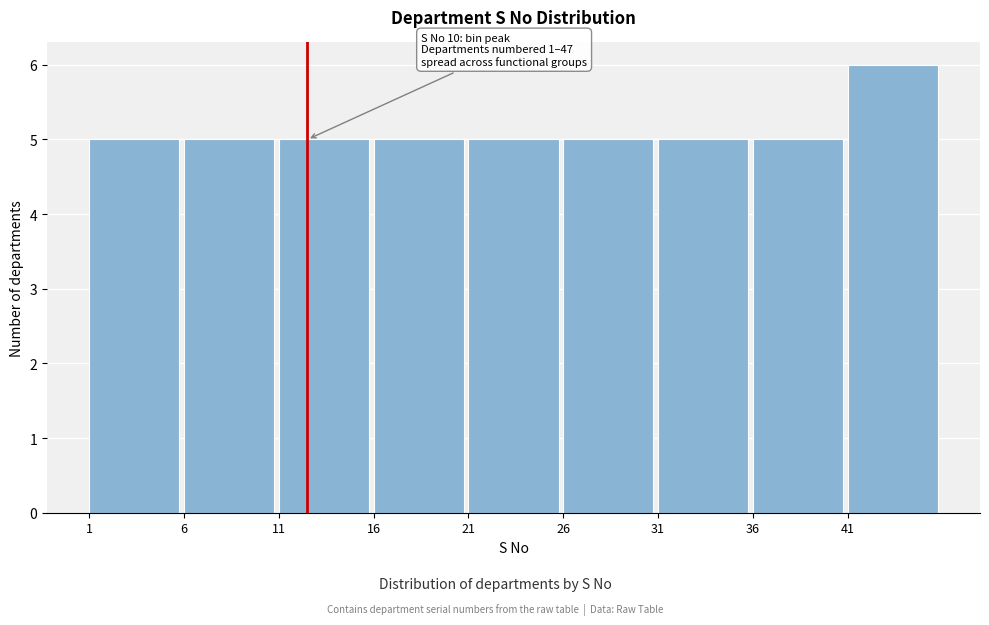

Which range on the x-axis has the tallest bar?

41 to 46